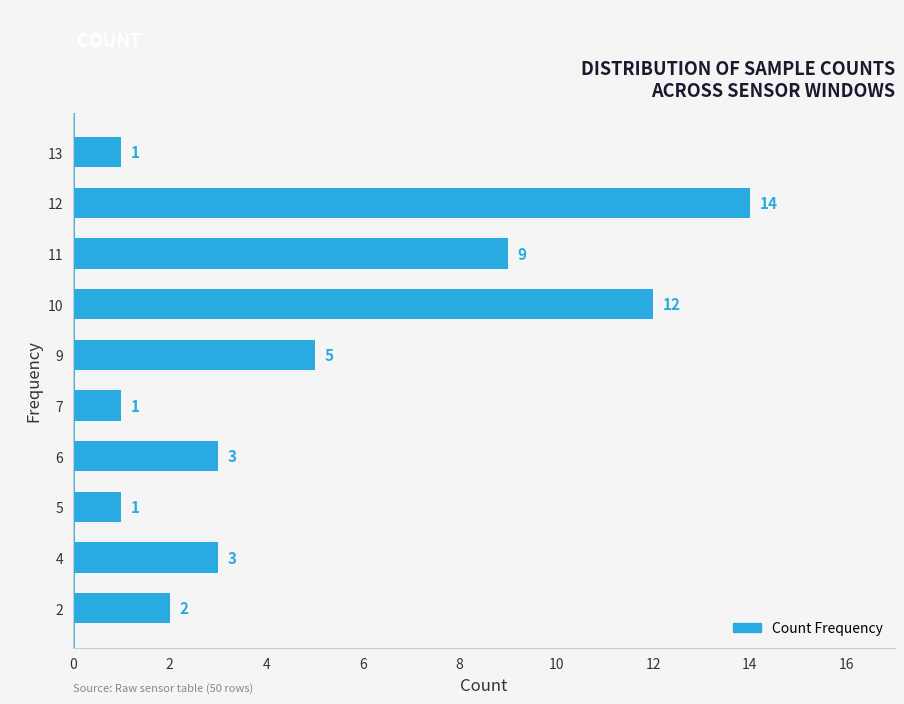

What is the change in value from 10 to 12?

+2